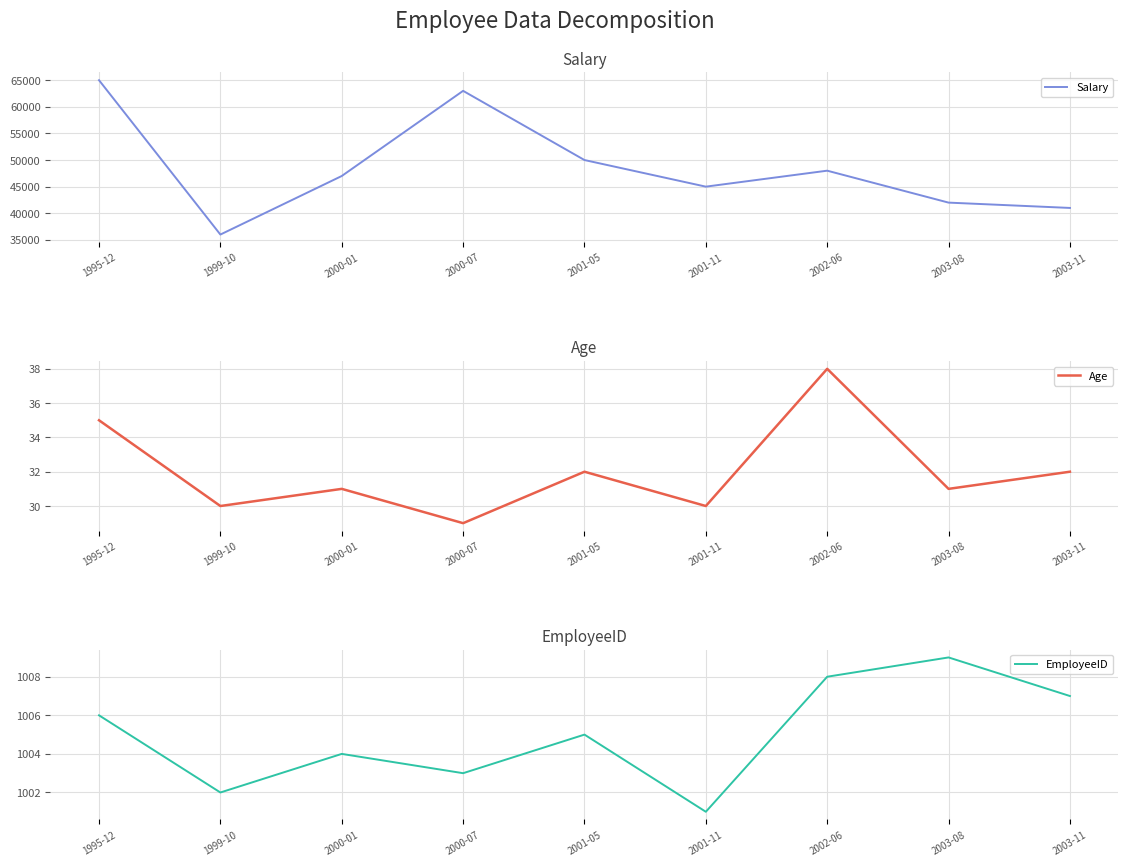

Reading right to left, transcribe all the data shown in this chart.

Salary: 2003-11=41000	2003-08=42000	2002-06=48000	2001-11=45000	2001-05=50000	2000-07=63000	2000-01=47000	1999-10=36000	1995-12=65000
Age: 2003-11=32	2003-08=31	2002-06=38	2001-11=30	2001-05=32	2000-07=29	2000-01=31	1999-10=30	1995-12=35
EmployeeID: 2003-11=1007	2003-08=1009	2002-06=1008	2001-11=1001	2001-05=1005	2000-07=1003	2000-01=1004	1999-10=1002	1995-12=1006